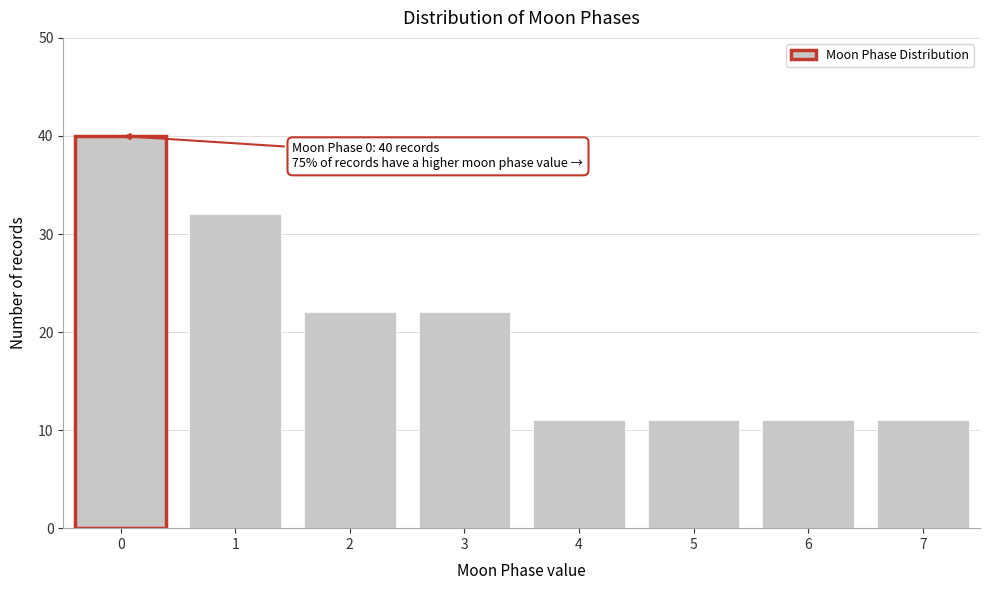

Reading left to right, extract all data points from this chart.

40	32	22	22	11	11	11	11